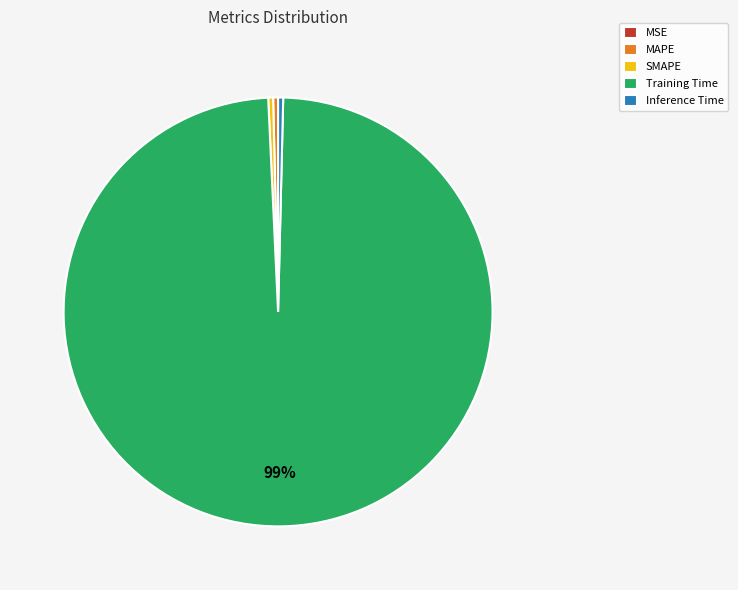

Which slice represents more than half of the pie?

Training Time